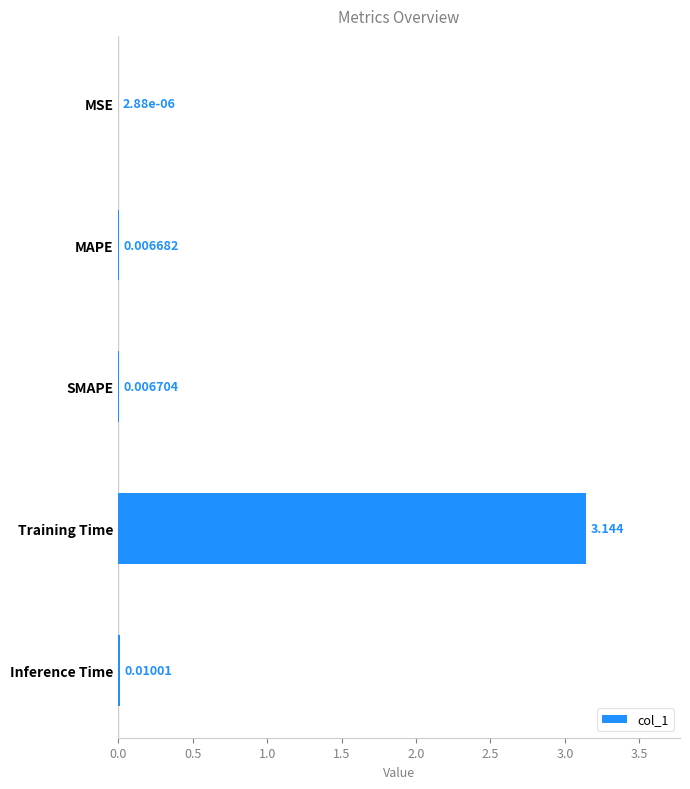

What is the average value?

0.6